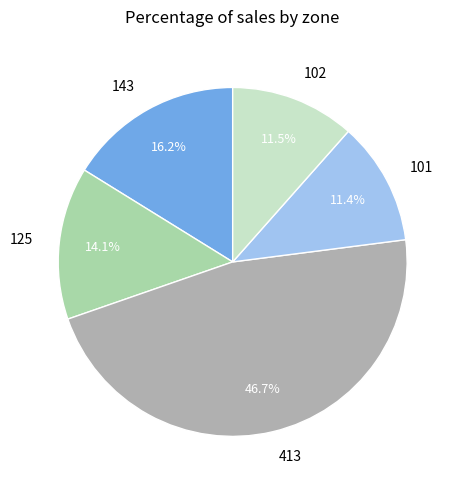

Combined, do 101 and 143 account for over 50%?

No